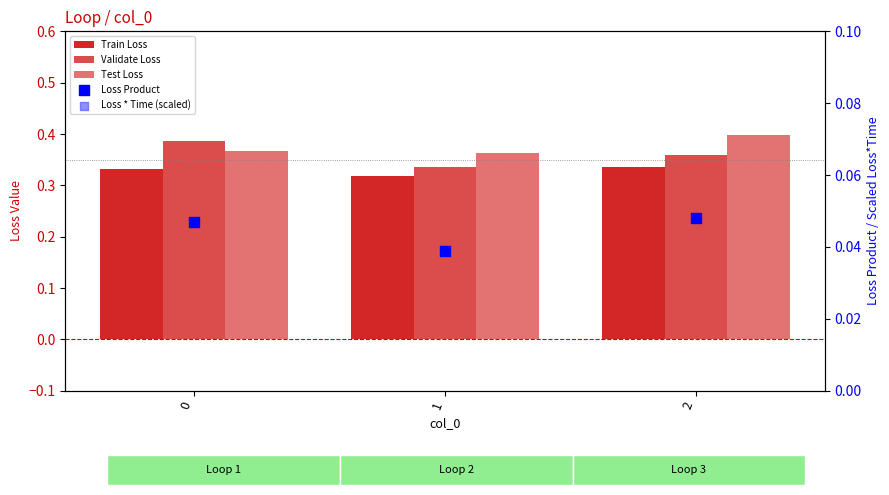

At how many categories does at least one series exceed 0?

3